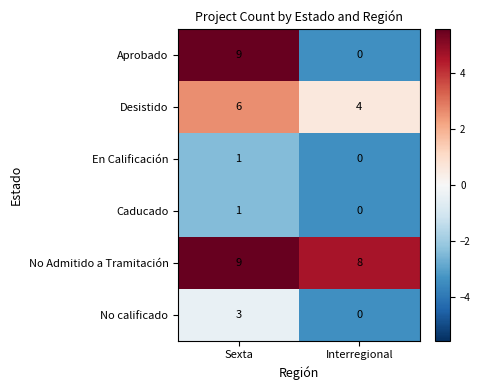

Which category has the lowest value across all series?

Interregional